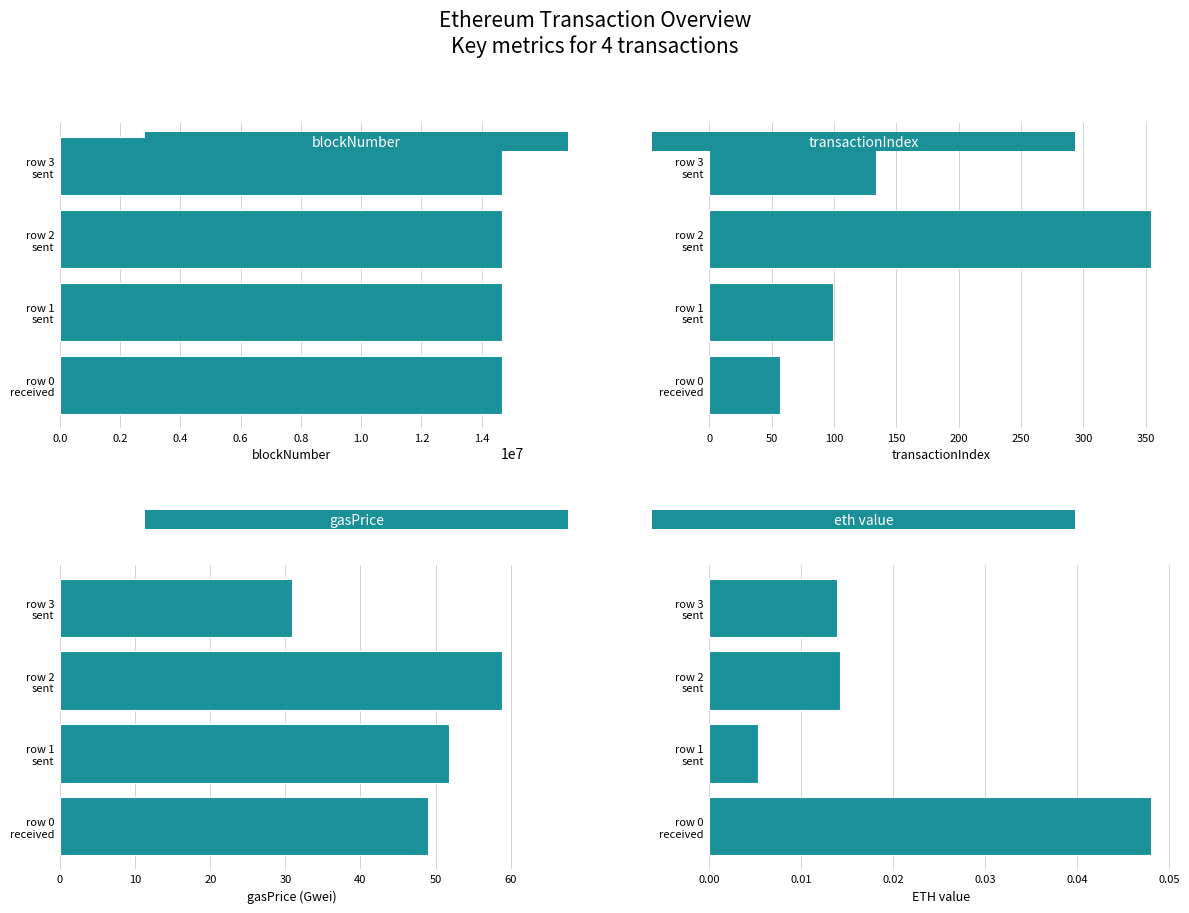

At how many categories does at least one series exceed 13603345?

4